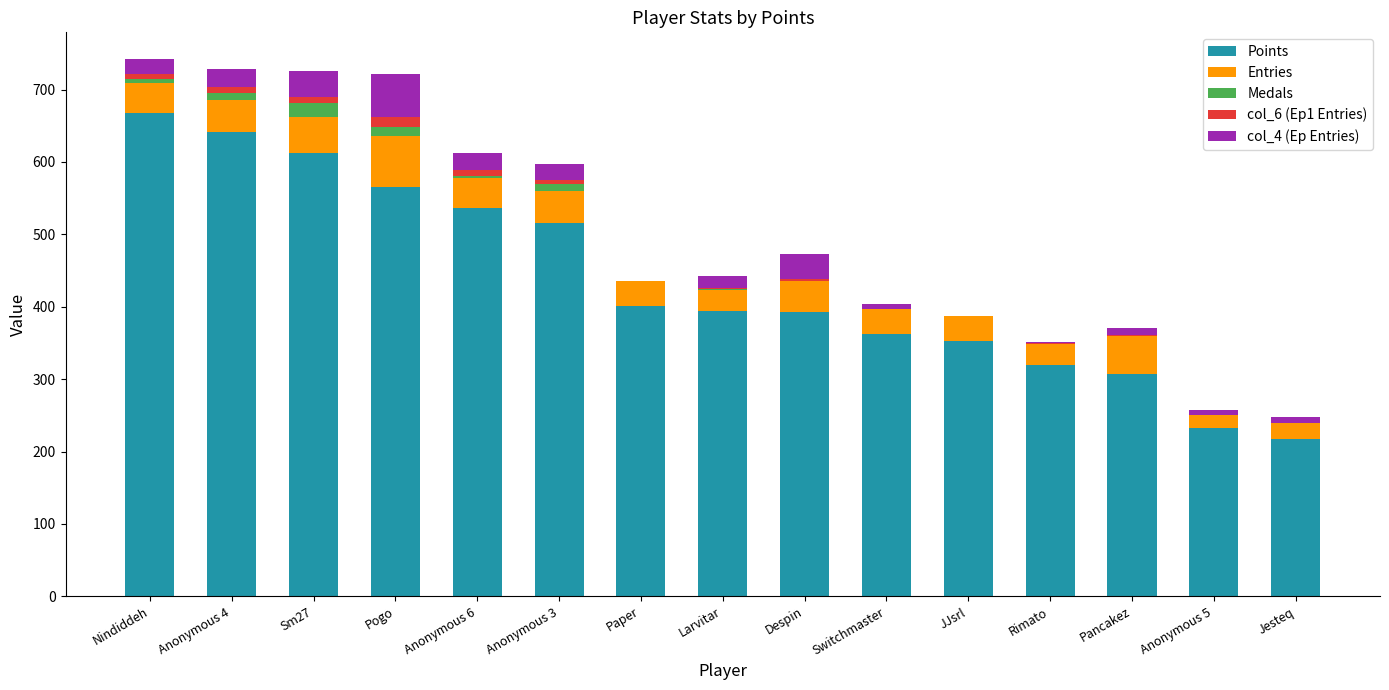

Where is Points nearest to the value 442?

Paper